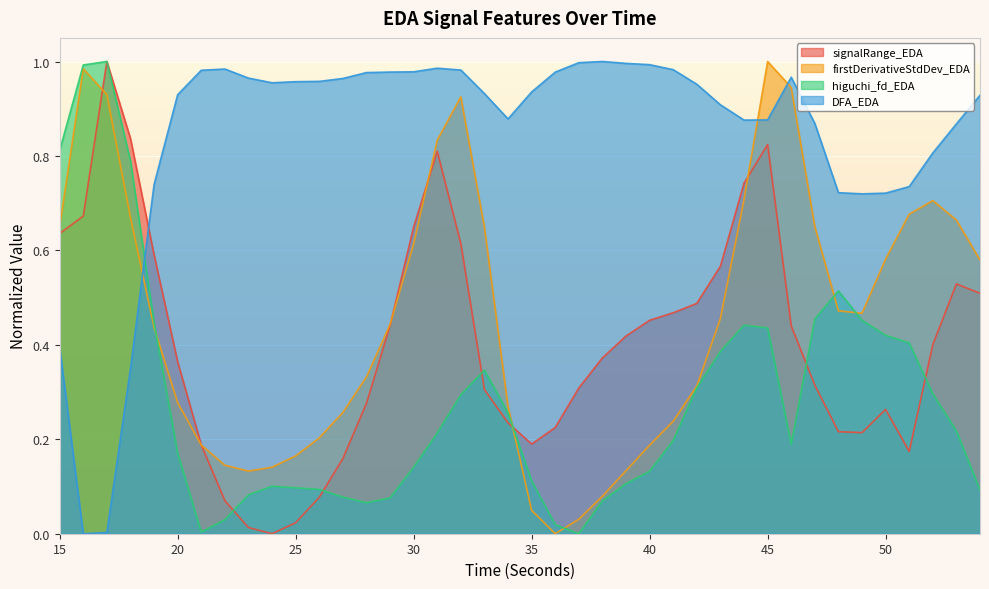

Reading left to right, extract all data points from this chart.

signalRange_EDA: 0.6	0.7	1.0	0.8	0.6	0.4	0.2	0.1	0.0	0.0	0.0	0.1	0.2	0.3	0.4	0.6	0.8	0.6	0.3	0.2	0.2	0.2	0.3	0.4	0.4	0.5	0.5	0.5	0.6	0.7	0.8	0.4	0.3	0.2	0.2	0.3	0.2	0.4	0.5	0.5
firstDerivativeStdDev_EDA: 0.7	1.0	0.9	0.7	0.4	0.3	0.2	0.1	0.1	0.1	0.2	0.2	0.3	0.3	0.4	0.6	0.8	0.9	0.6	0.3	0.0	0.0	0.0	0.1	0.1	0.2	0.2	0.3	0.5	0.7	1.0	0.9	0.7	0.5	0.5	0.6	0.7	0.7	0.7	0.6
higuchi_fd_EDA: 0.8	1.0	1.0	0.8	0.4	0.2	0.0	0.0	0.1	0.1	0.1	0.1	0.1	0.1	0.1	0.1	0.2	0.3	0.3	0.3	0.1	0.0	0.0	0.1	0.1	0.1	0.2	0.3	0.4	0.4	0.4	0.2	0.5	0.5	0.5	0.4	0.4	0.3	0.2	0.1
DFA_EDA: 0.4	0.0	0.0	0.3	0.7	0.9	1.0	1.0	1.0	1.0	1.0	1.0	1.0	1.0	1.0	1.0	1.0	1.0	0.9	0.9	0.9	1.0	1.0	1.0	1.0	1.0	1.0	1.0	0.9	0.9	0.9	1.0	0.9	0.7	0.7	0.7	0.7	0.8	0.9	0.9